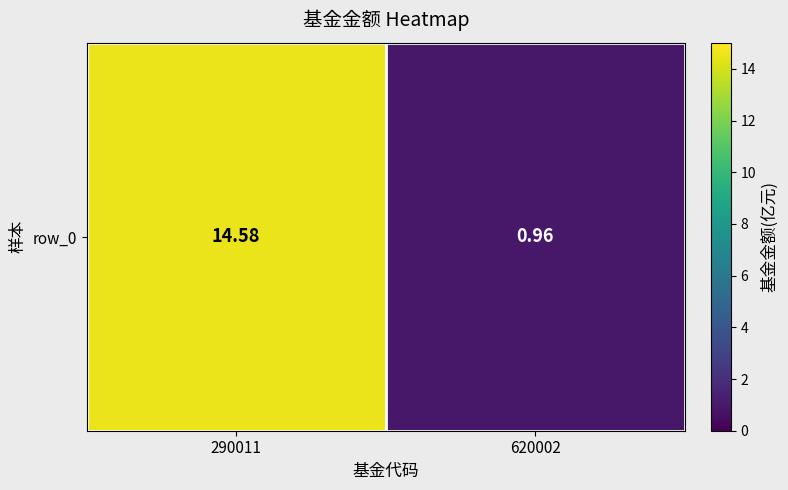

What is the difference between the values at 620002 and 290011?

13.6